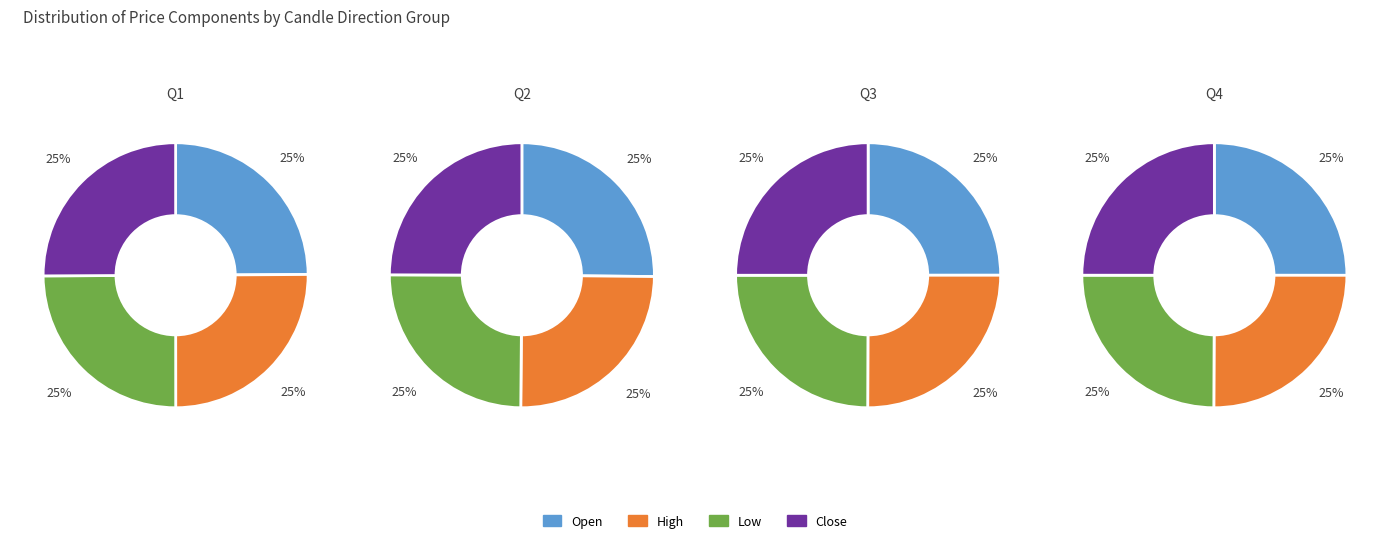

At High, list the series in order from largest to smallest.

Q1 (Pos/Pos), Q2 (Pos/Neg), Q3 (Neg/Pos), Q4 (Neg/Neg)